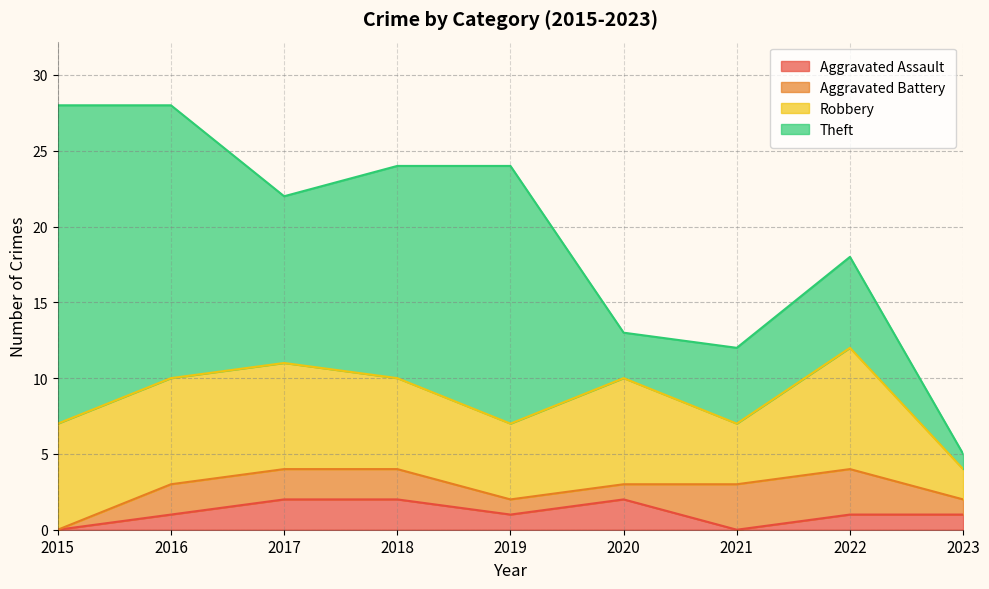

How many categories are shown in the chart?

9